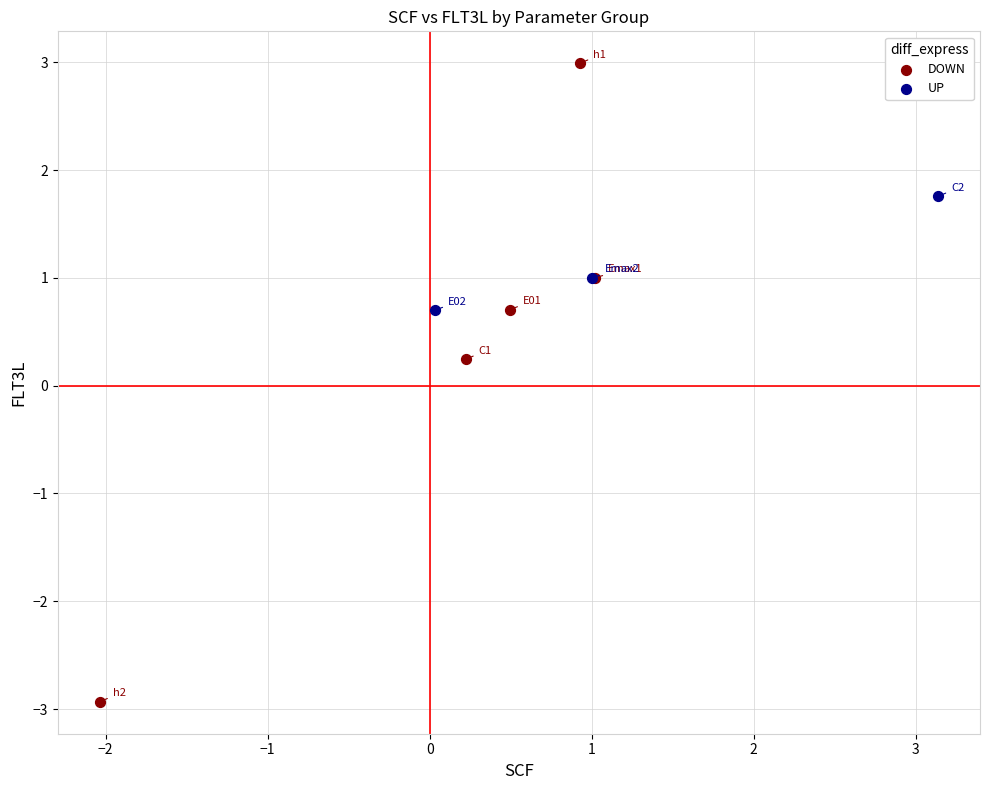

Which series has the largest Y range (max minus min)?

DOWN